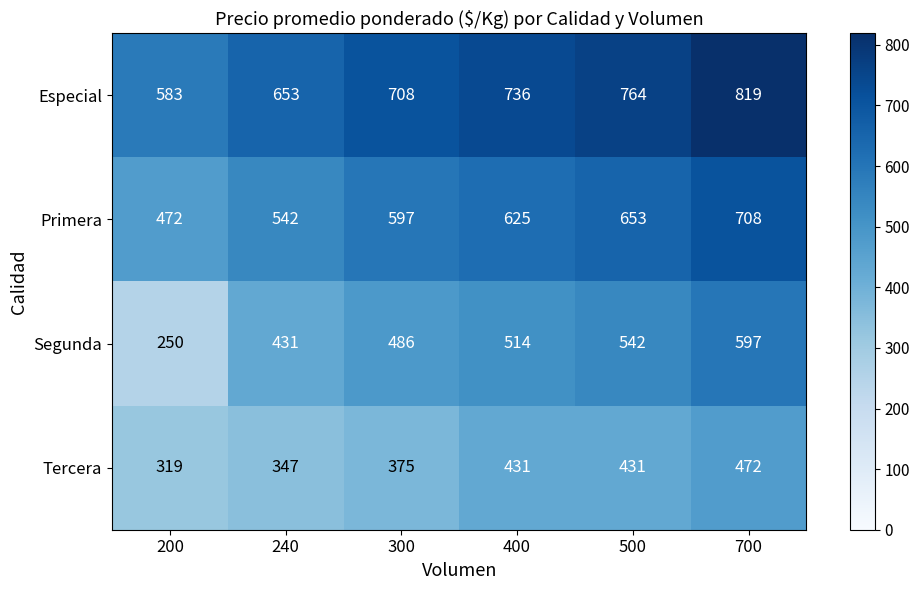

What is the difference between the Segunda values at 500 and 700?

55